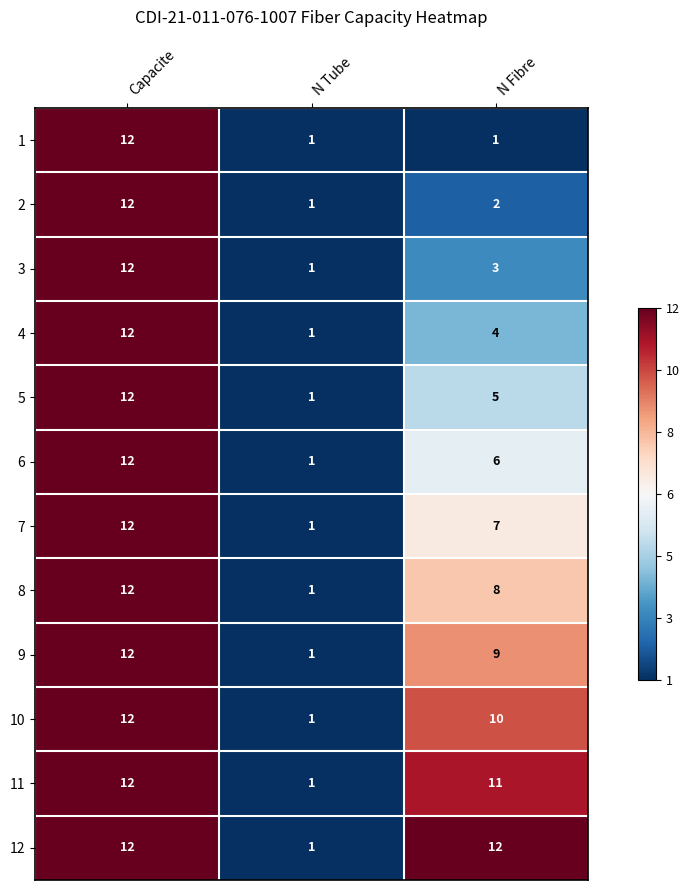

The 7 series shows 12 at Capacite. True or false?

True